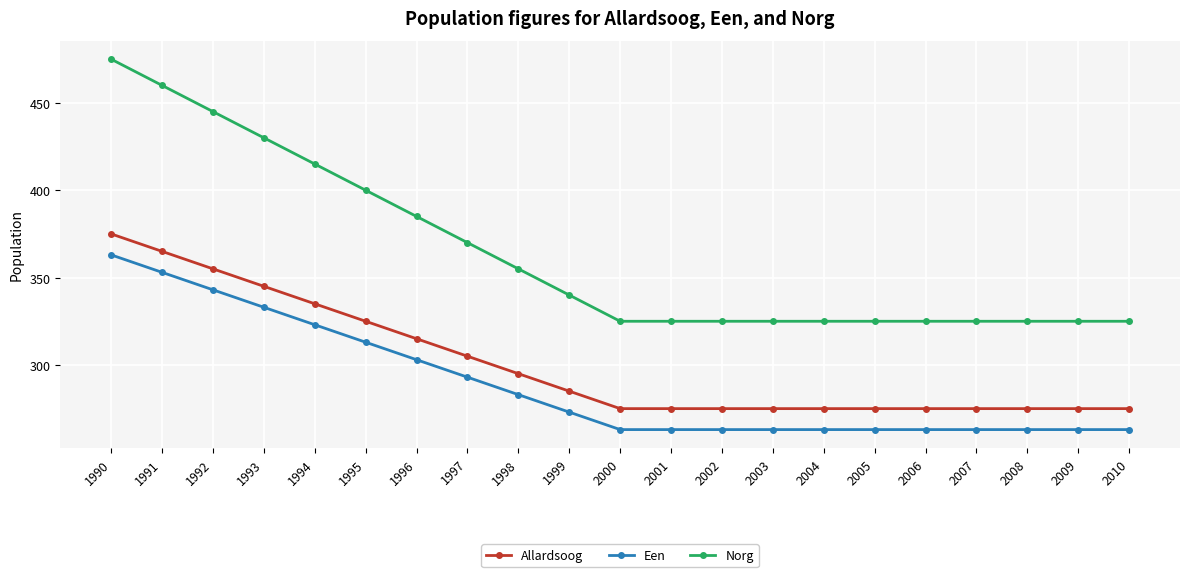

Between 1990 and 1997, which series saw the biggest shift?

Norg